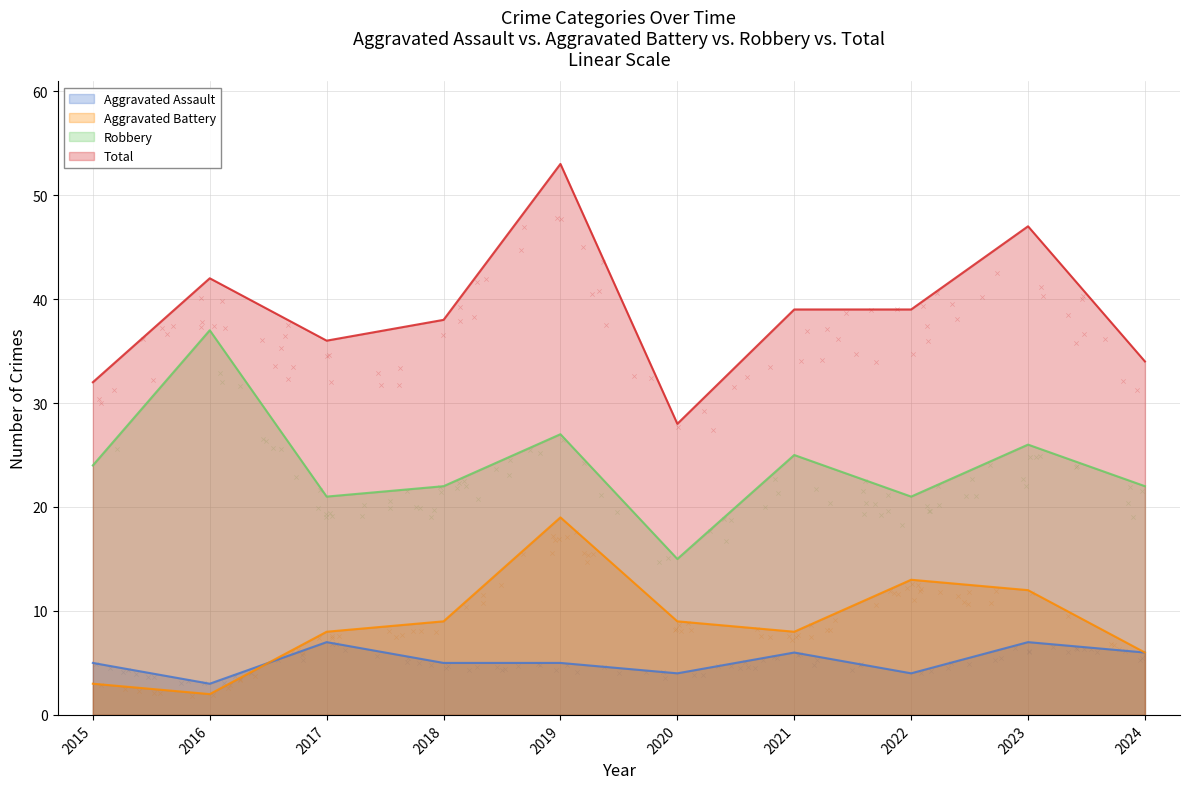

What are all the series names shown in the legend?

Aggravated Assault, Aggravated Battery, Robbery, Total